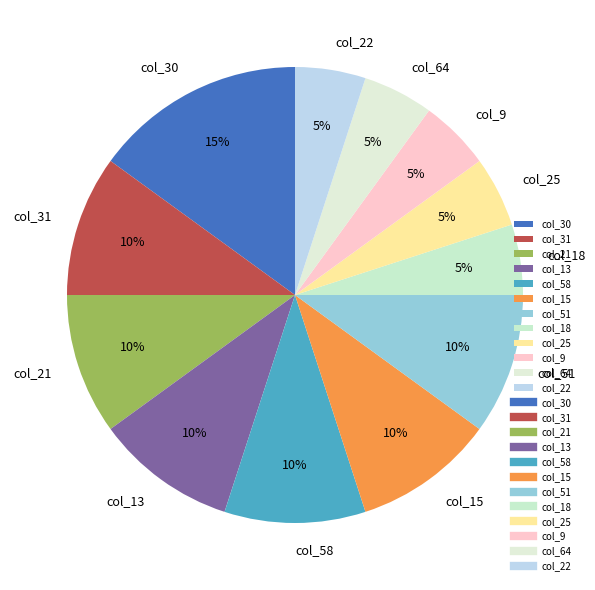

What is the ratio of the value at col_51 to the value at col_9?

2.0